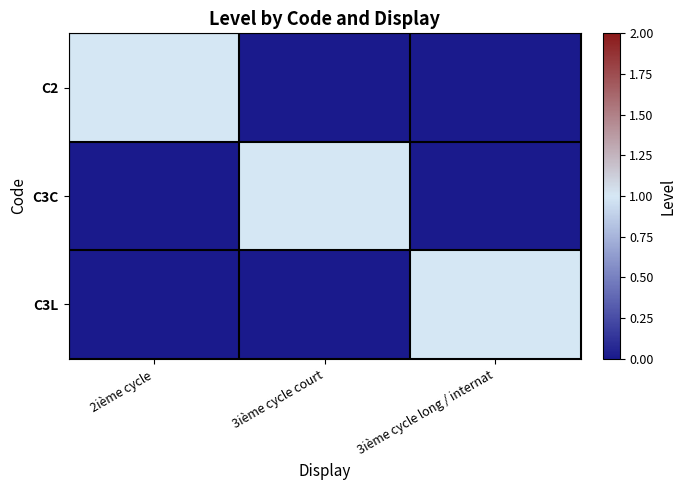

Which series has the largest total across all categories?

C2